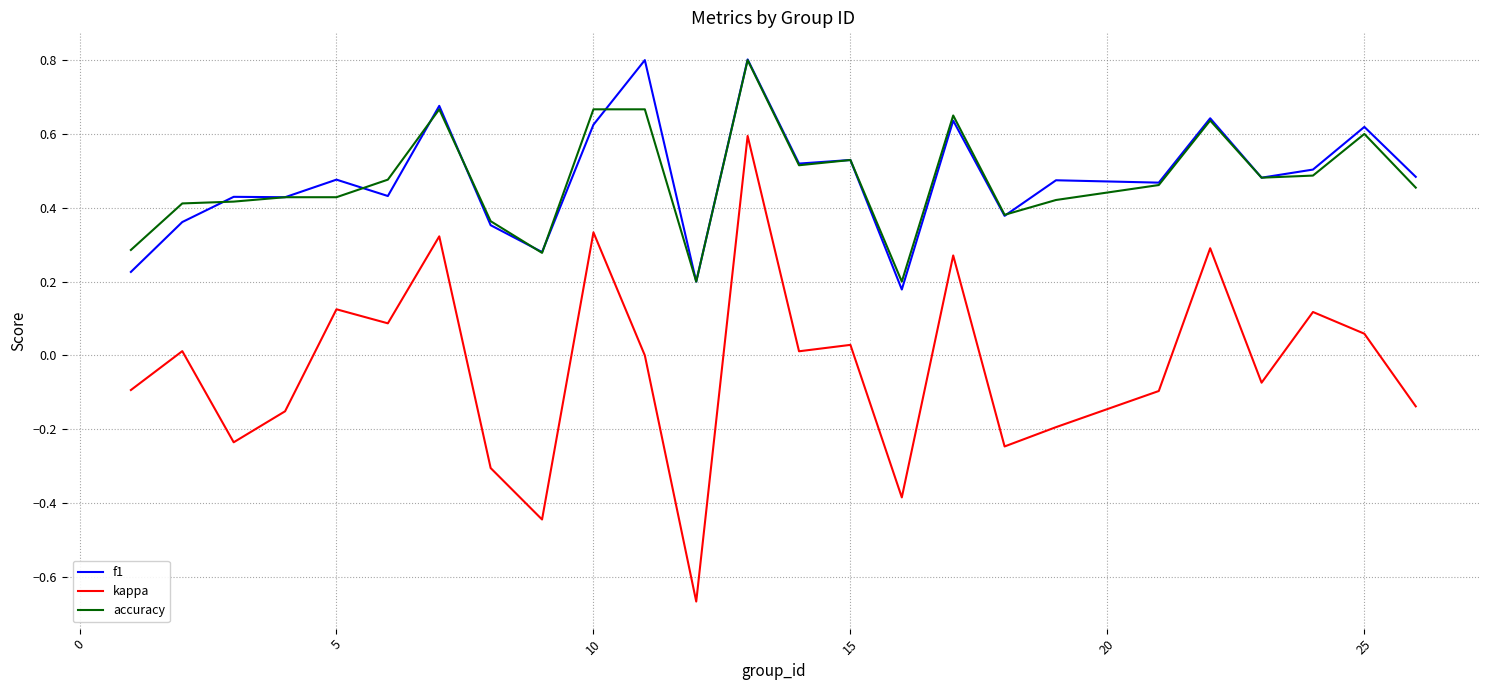

What is the maximum value for accuracy?

0.8